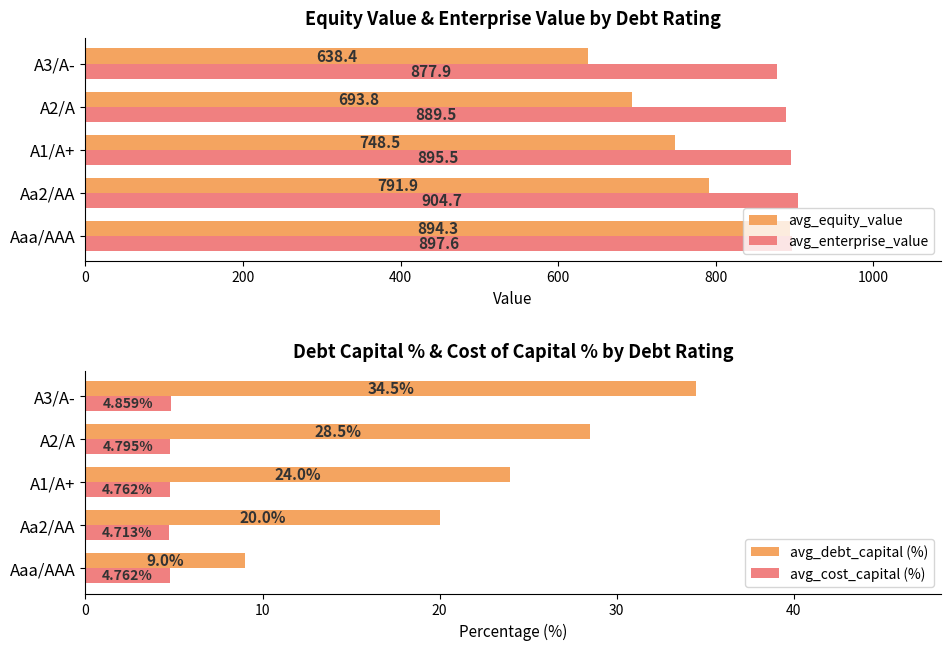

What is the difference between the maximum and minimum values in the avg_equity_value series?

255.9